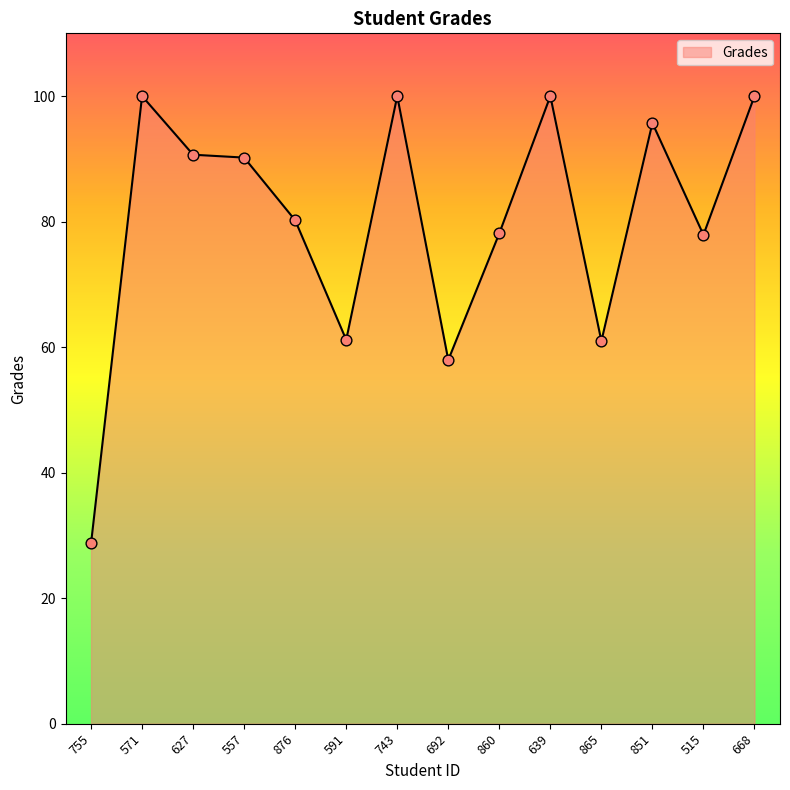

Between 876 and 627, which is larger?

627